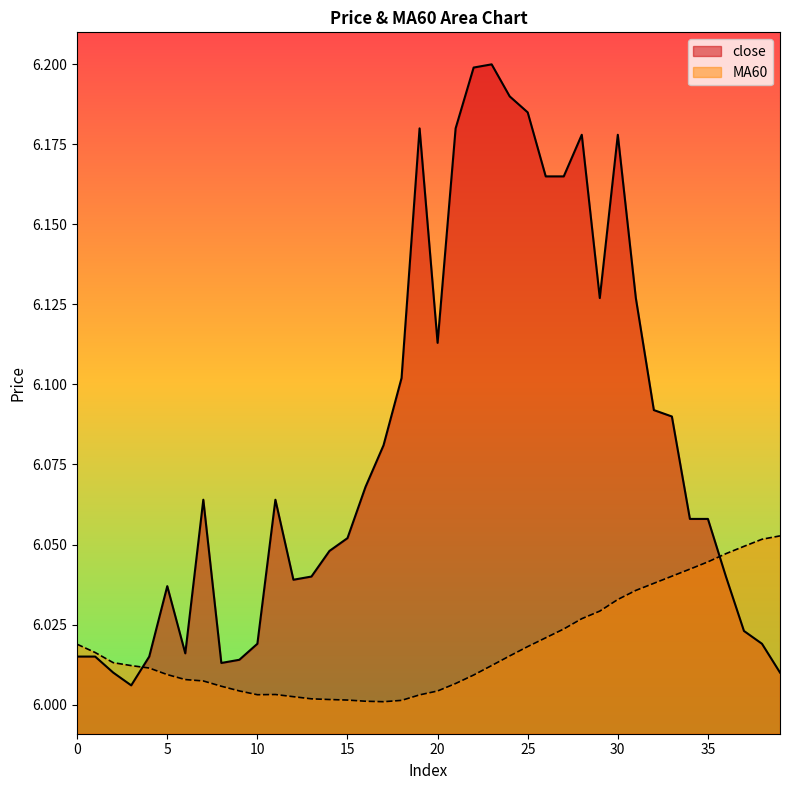

List the series in order of their peak value, lowest first.

MA60, close